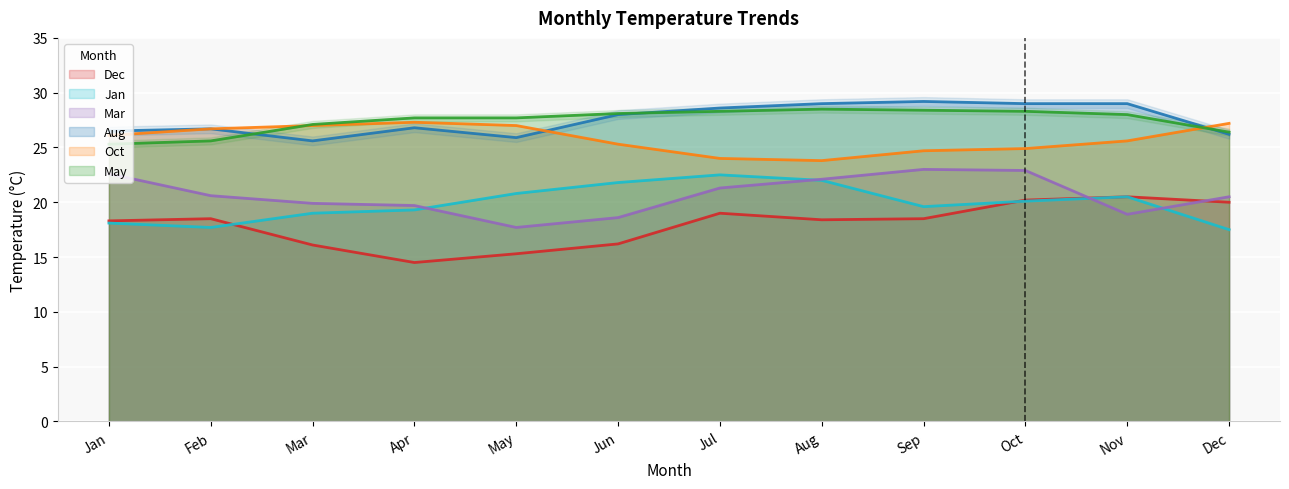

Where does the Jan series first go above 18?

Jan